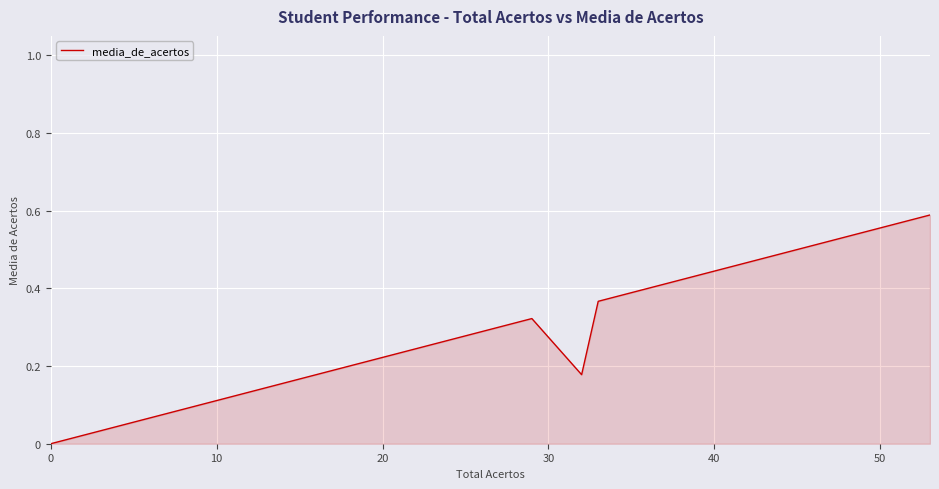

True or false: there are more than 2 points higher than both neighbors.

False